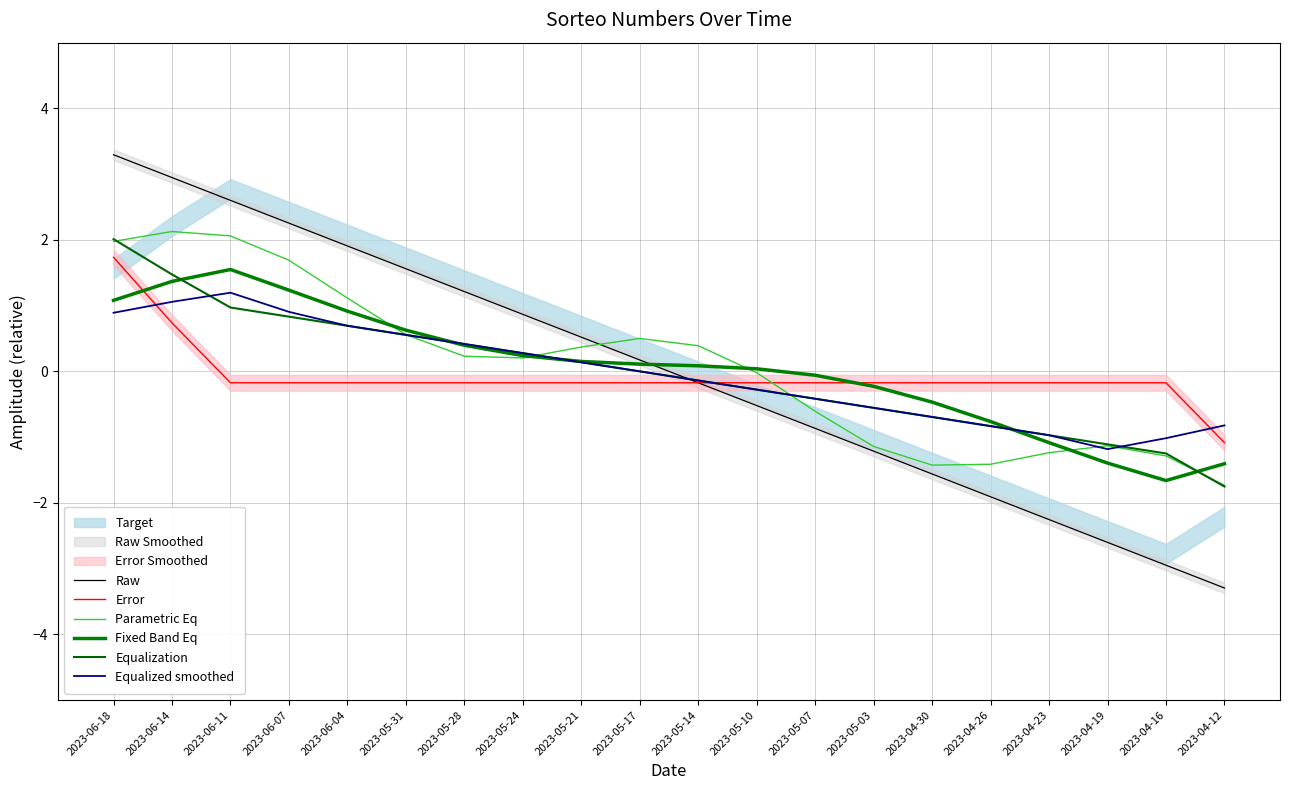

What is the sum of all Parametric Eq values?

1.2